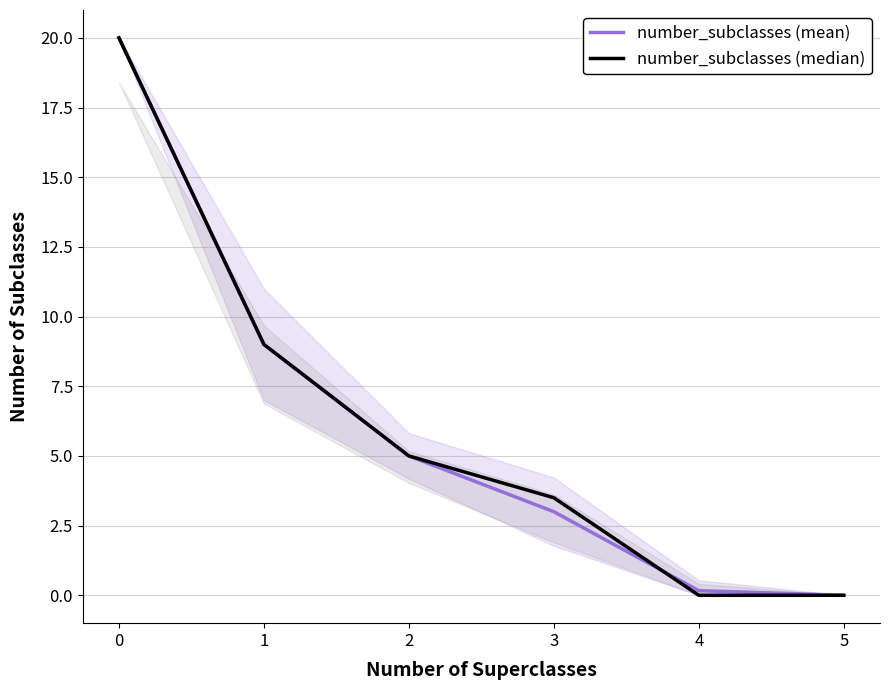

What is the value of the number_subclasses (median) point at the 2nd from the left?

9.0